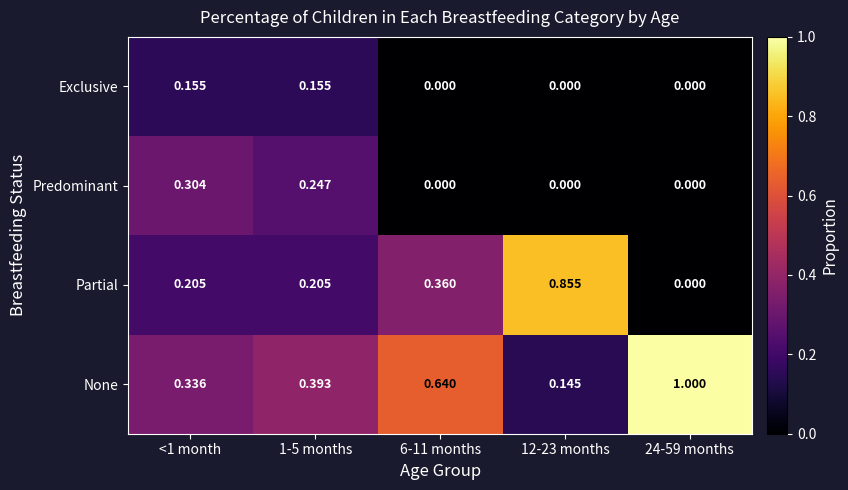

Rank the series by their maximum value, from highest to lowest.

None, Partial, Predominant, Exclusive